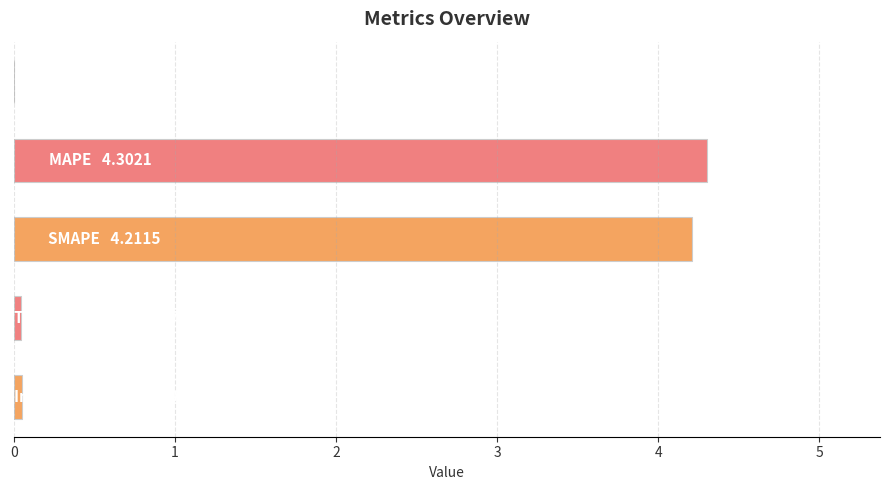

What is the greatest value displayed?

4.3